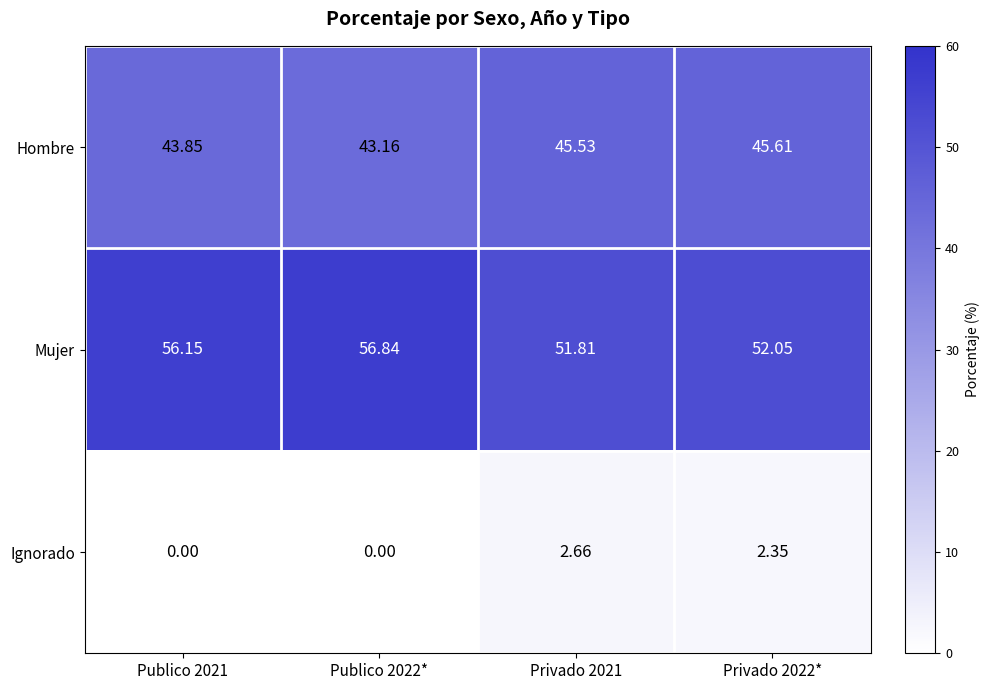

Which series has the widest spread of values?

Mujer